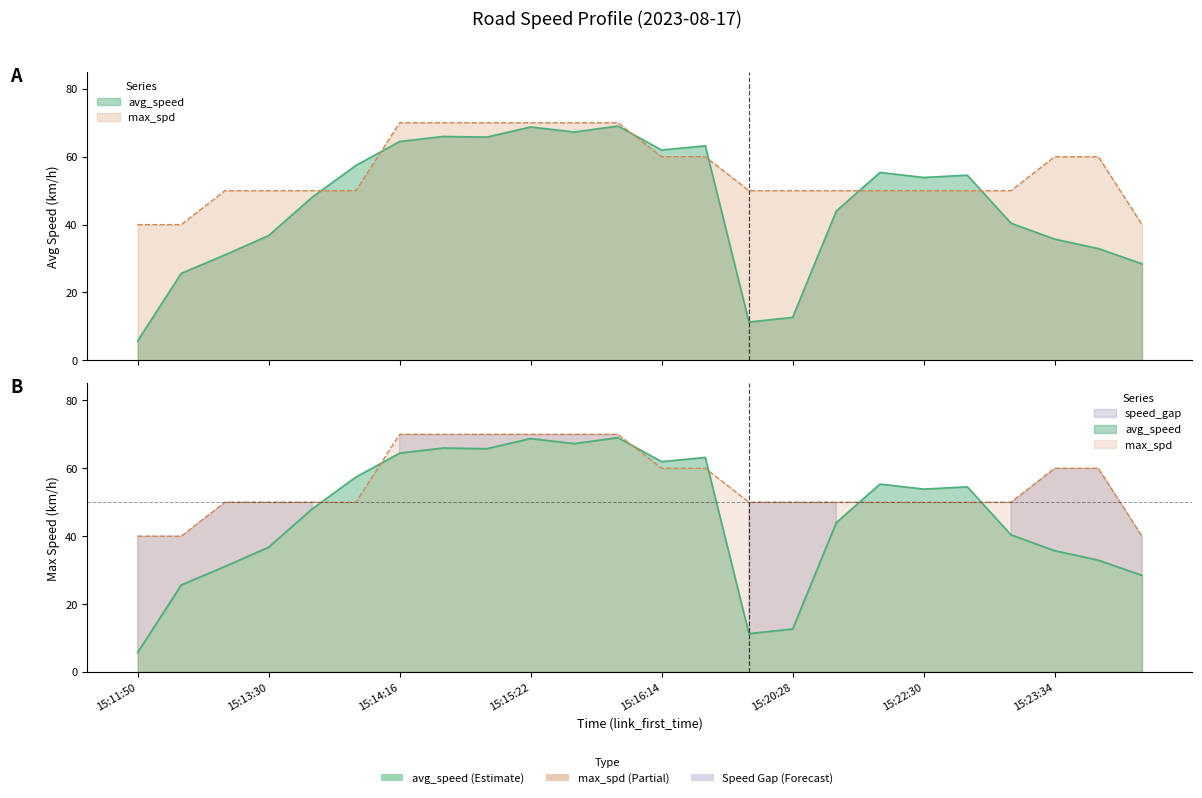

At which category does the chart reach its minimum across all series?

15:11:50